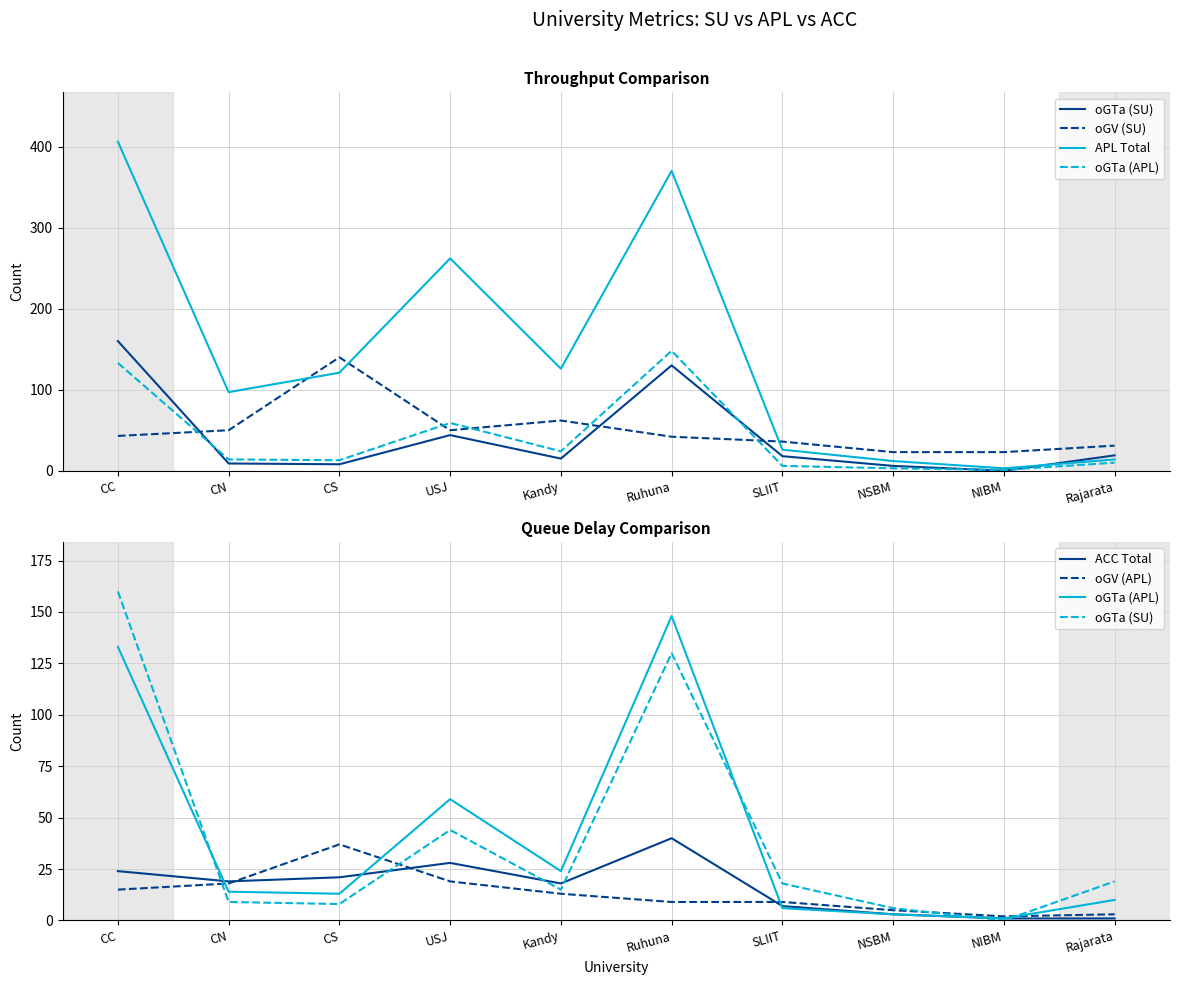

How many data points in oGTa (APL) are less than 14?

5